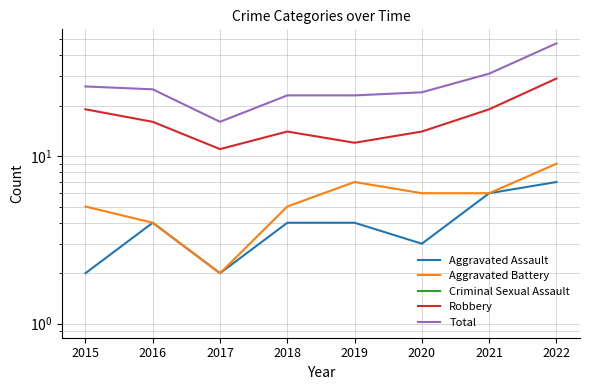

True or false: Aggravated Assault has more than 1 points higher than both neighbors.

False